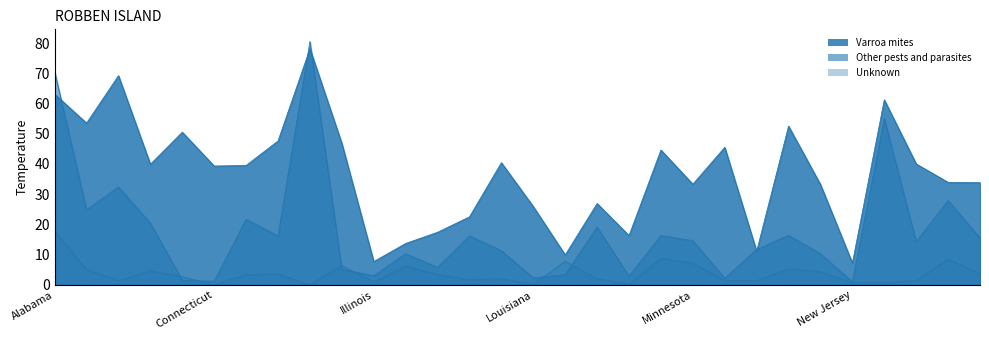

The value of Unknown at Minnesota is 7.2. True or false?

True